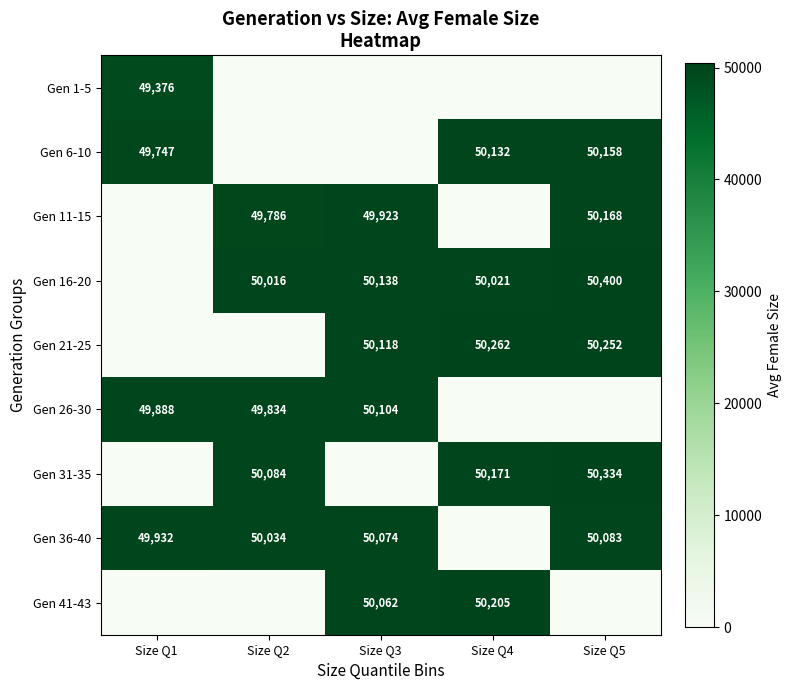

Is the value of Gen 36-40 at Size Q2 greater than the value of Gen 16-20 at Size Q3?

No